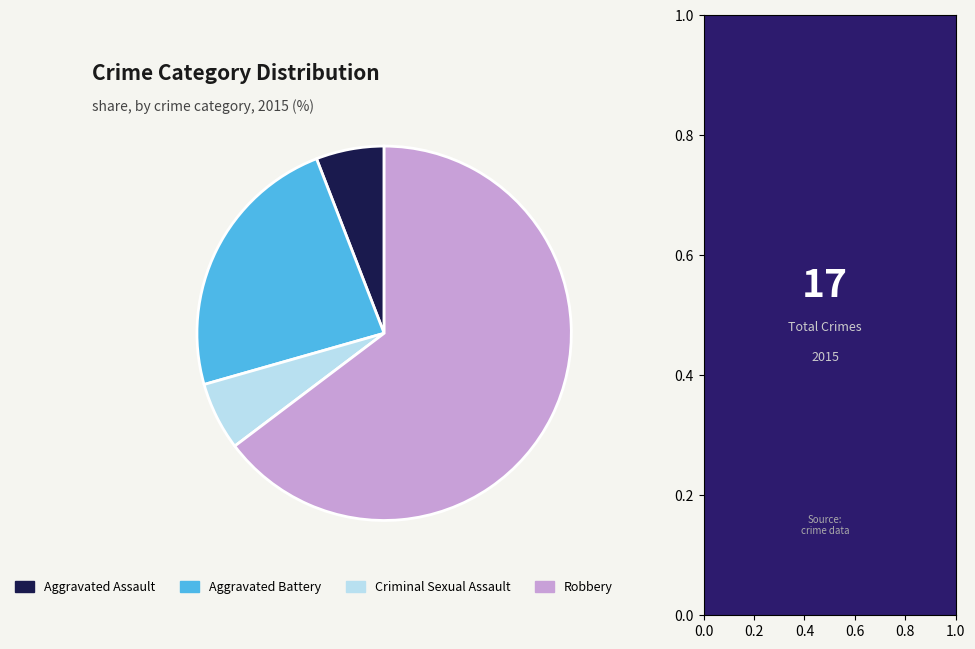

Count the number of slices in the pie.

4